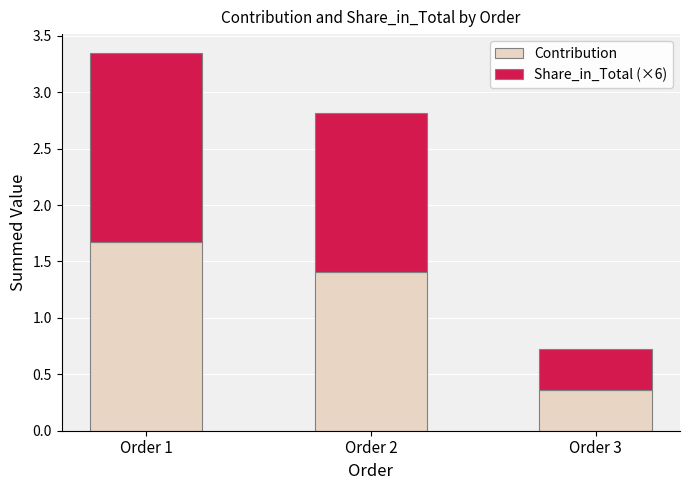

What is the total value across all series at Order 2?

2.8